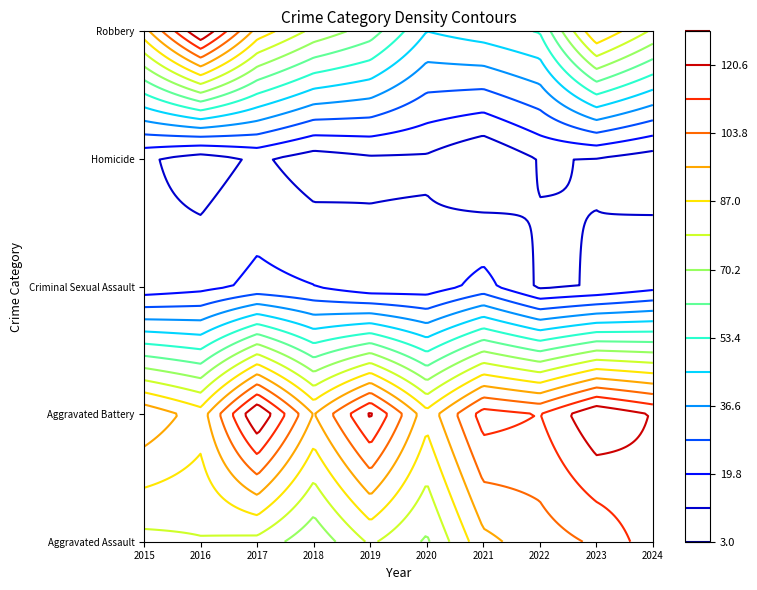

True or false: Aggravated Assault has a value of 52 at 2019.

False